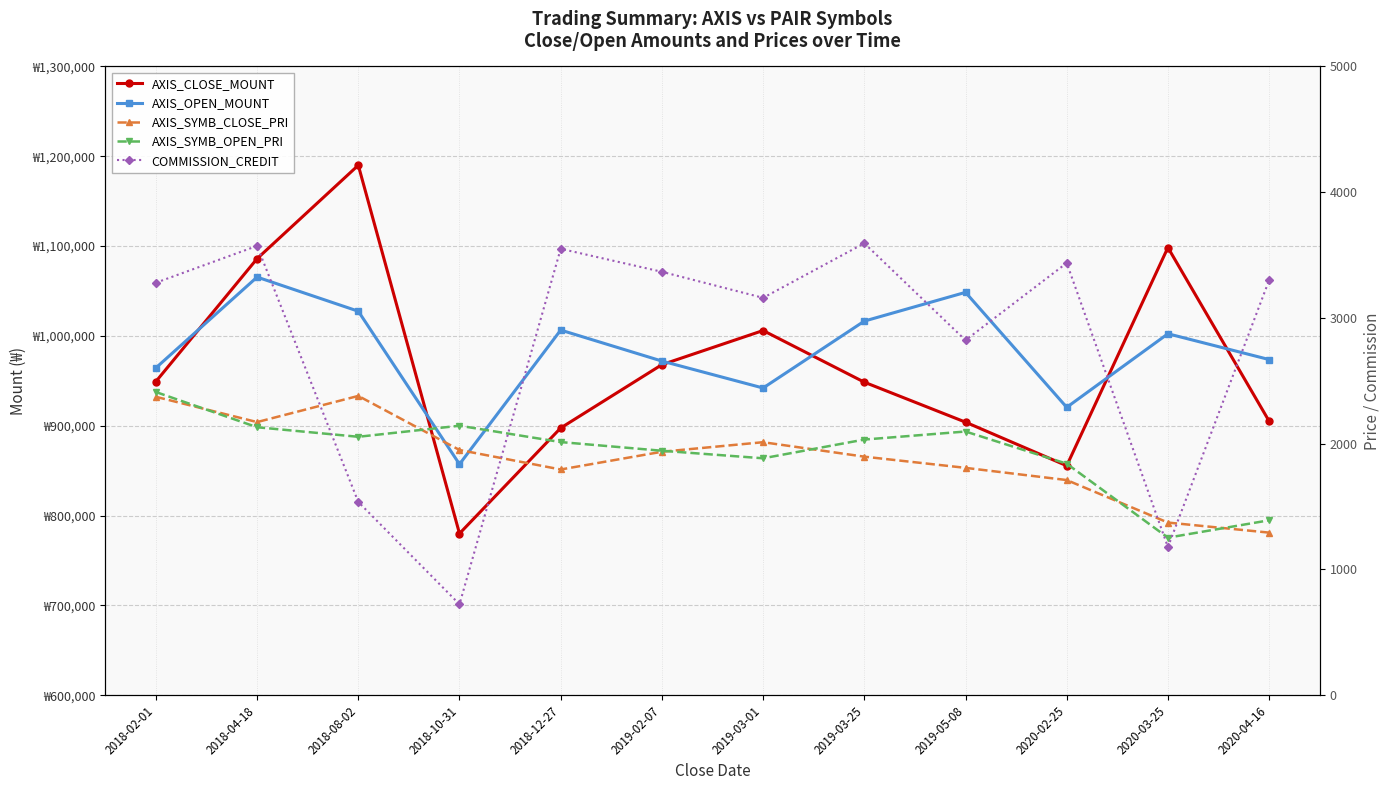

Which series changed the most between 2018-02-01 and 2020-02-25?

AXIS_CLOSE_MOUNT